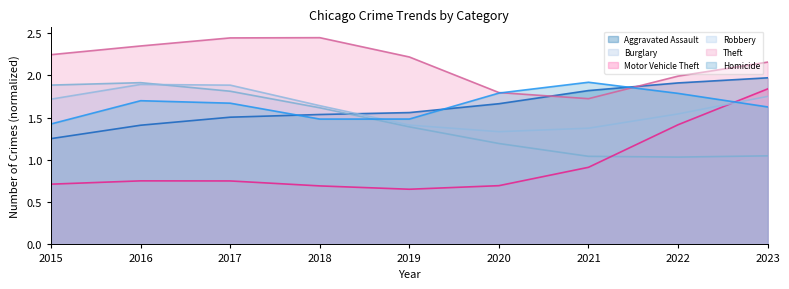

What is the minimum value shown in the chart?

0.7